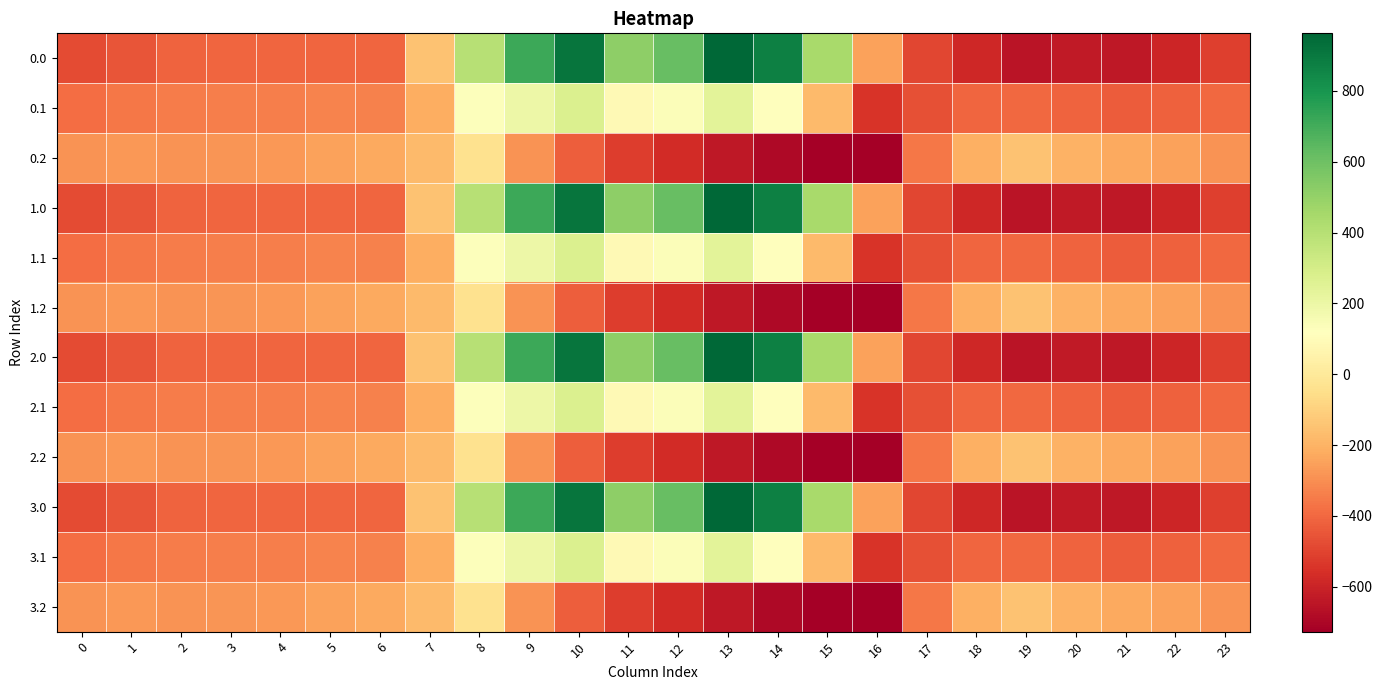

Rank the series by their maximum value, from lowest to highest.

0.2, 1.2, 2.2, 3.2, 0.1, 1.1, 2.1, 3.1, 0.0, 1.0, 2.0, 3.0